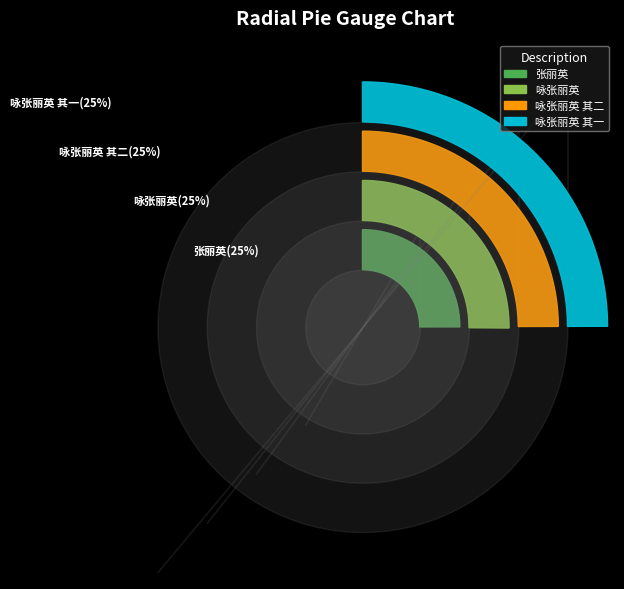

To the nearest percent, what portion does 咏张丽英 其二 represent?

25%